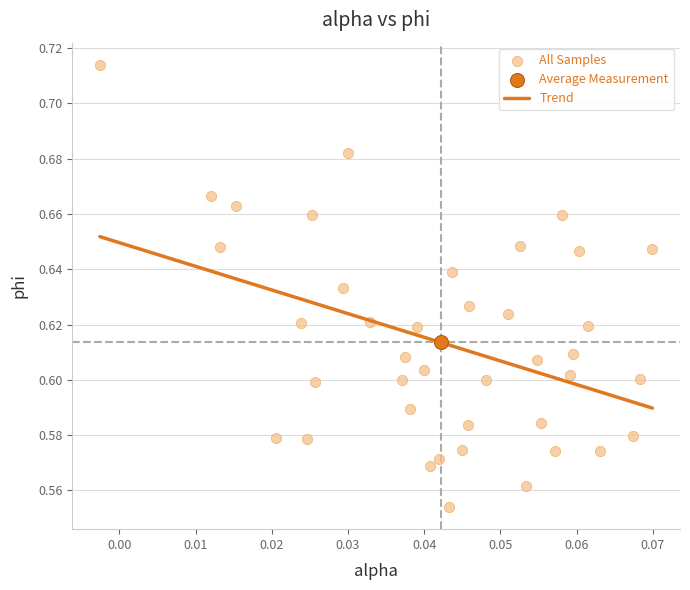

Which series reaches the maximum Y coordinate?

All Samples